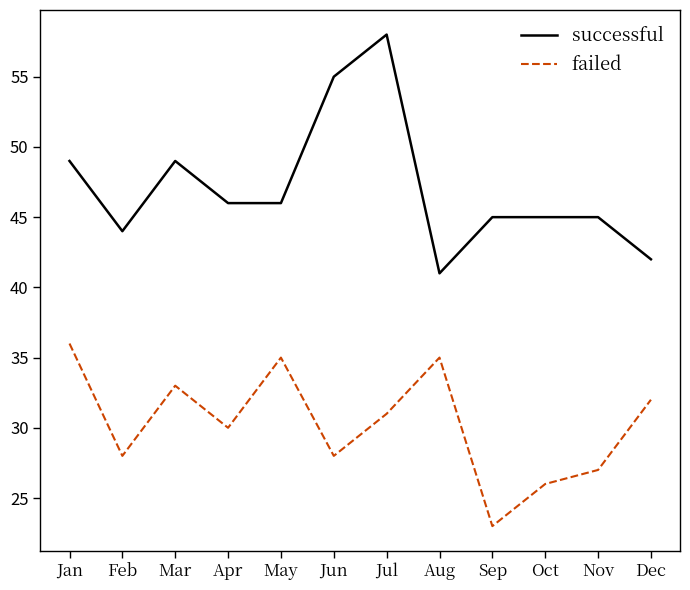

At which category is the sum across all series the highest?

Jul